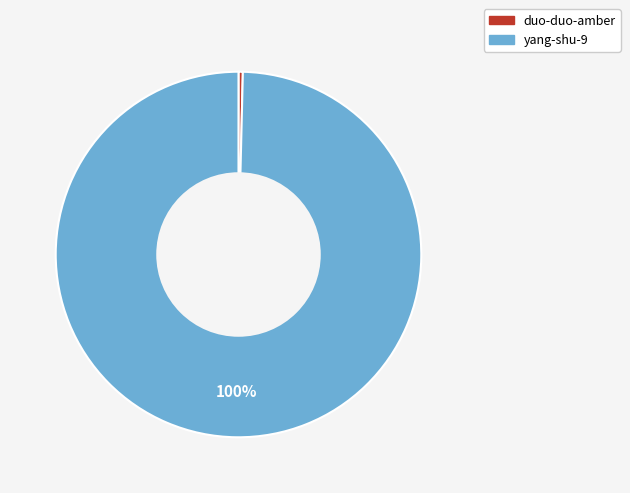

Is the sum of duo-duo-amber and yang-shu-9 greater than half?

Yes